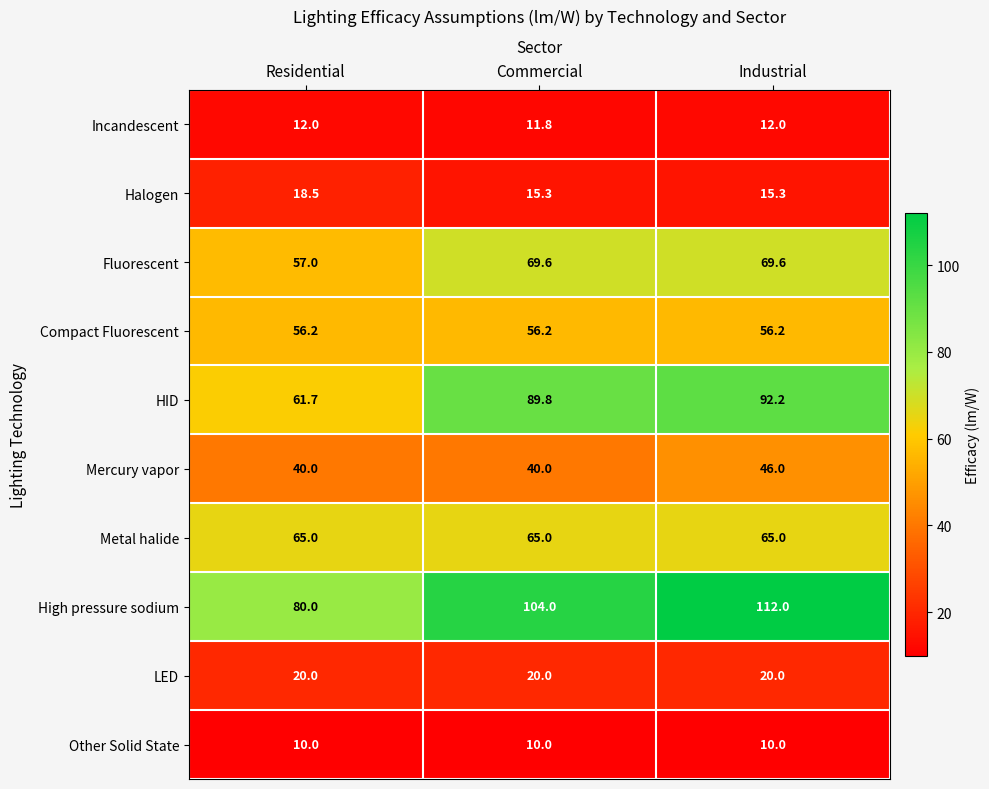

Rank the series by their maximum value, from highest to lowest.

High pressure sodium, HID, Fluorescent, Metal halide, Compact Fluorescent, Mercury vapor, LED, Halogen, Incandescent, Other Solid State